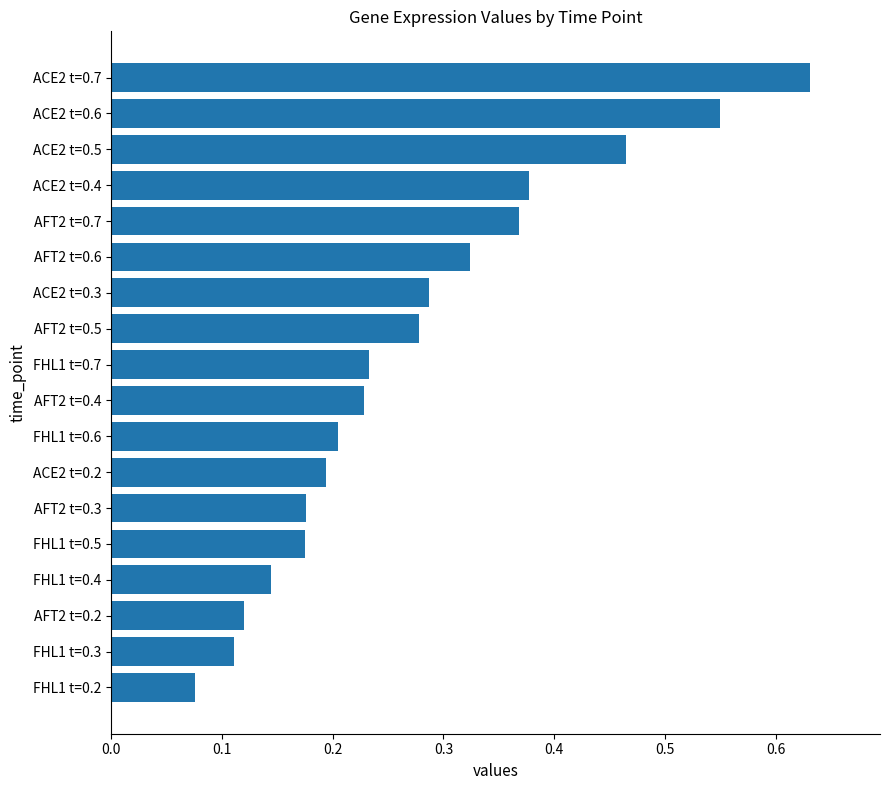

Which has a higher value, FHL1 t=0.5 or ACE2 t=0.7?

ACE2 t=0.7